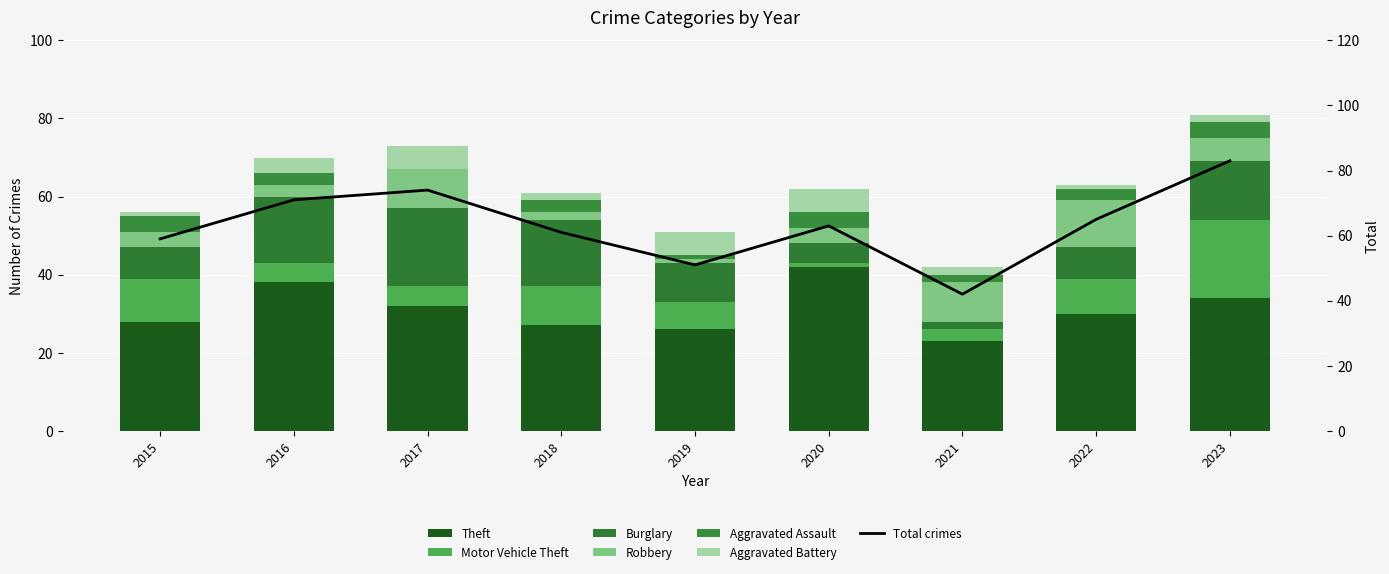

Which label corresponds to the largest value in the chart?

2020